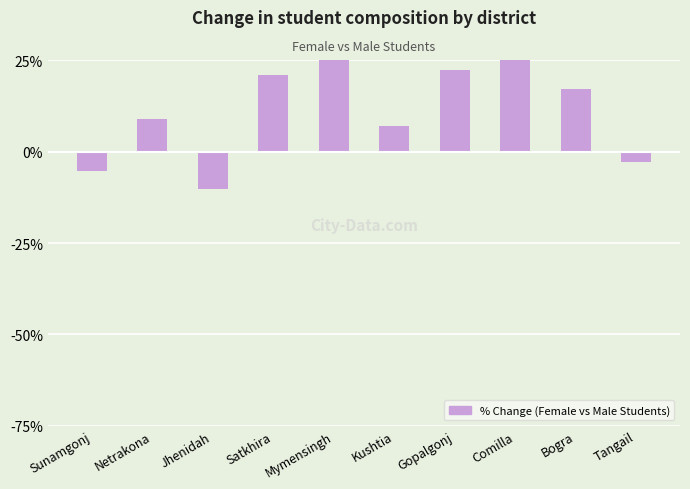

What is the change in value from Kushtia to Gopalgonj?

+15.3